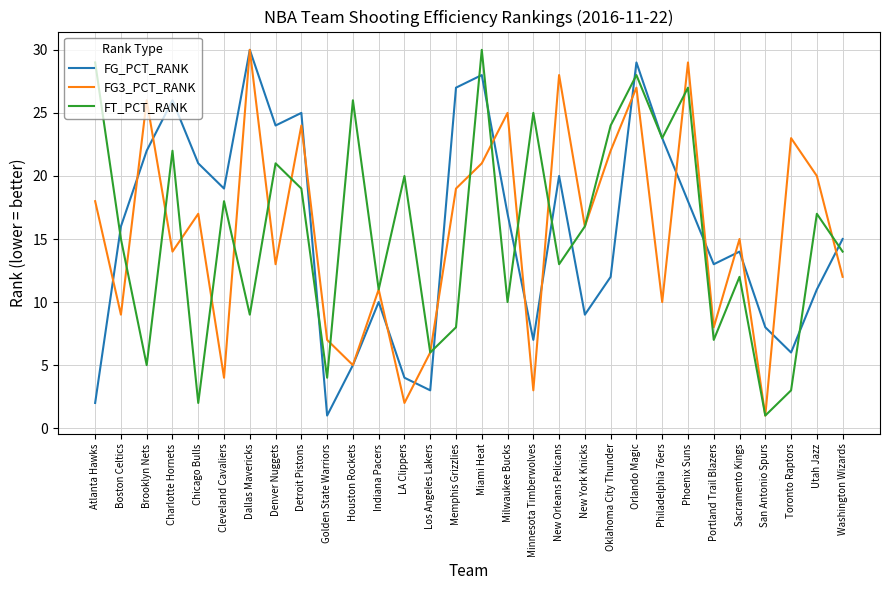

True or false: FT_PCT_RANK has more than 0 interior local peaks.

True